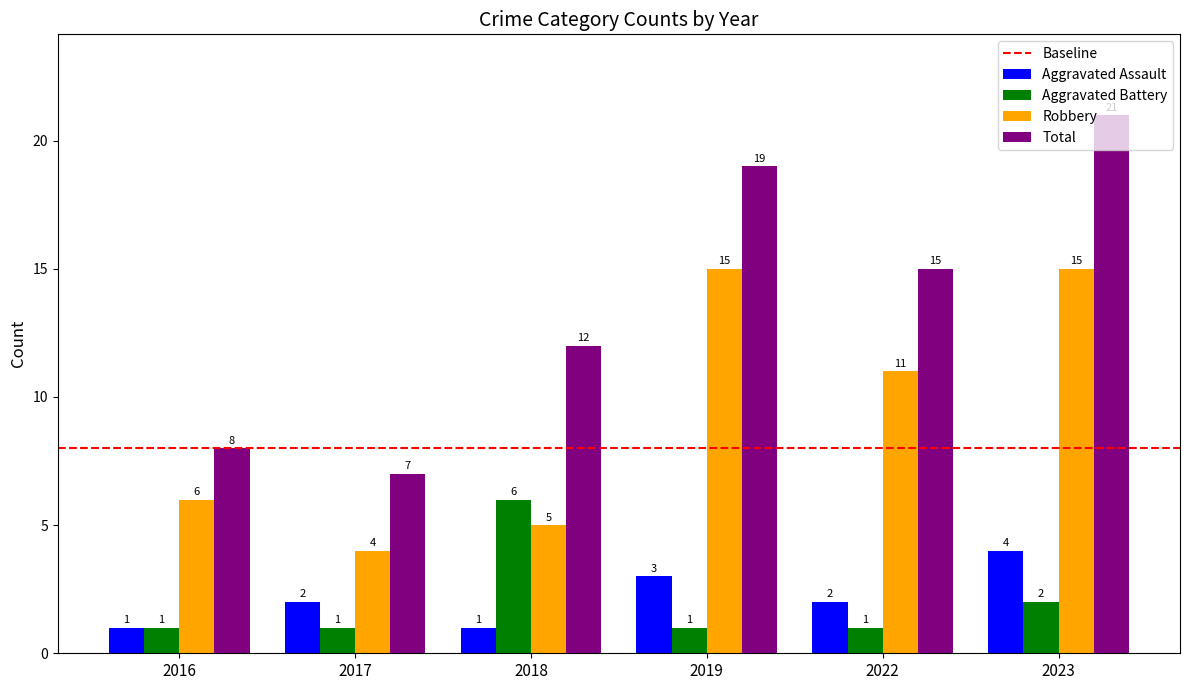

Reading left to right, list all the values displayed in this chart.

Aggravated Assault: 1	2	1	3	2	4
Aggravated Battery: 1	1	6	1	1	2
Robbery: 6	4	5	15	11	15
Total: 8	7	12	19	15	21